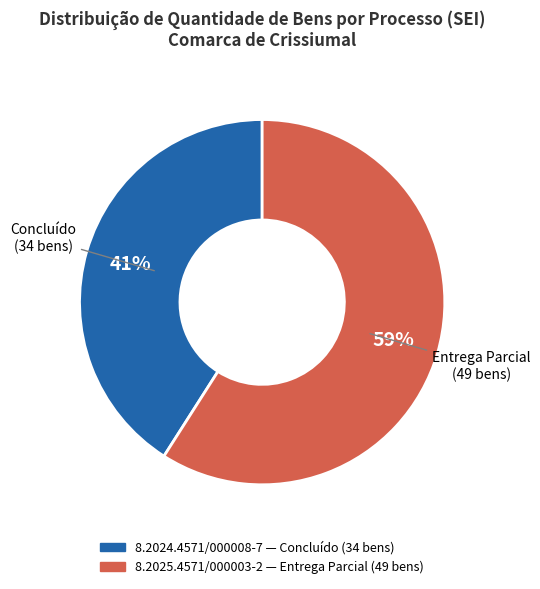

To the nearest percent, what is the difference between the 8.2025.4571/000003-2 and 8.2024.4571/000008-7 slice percentages?

18%